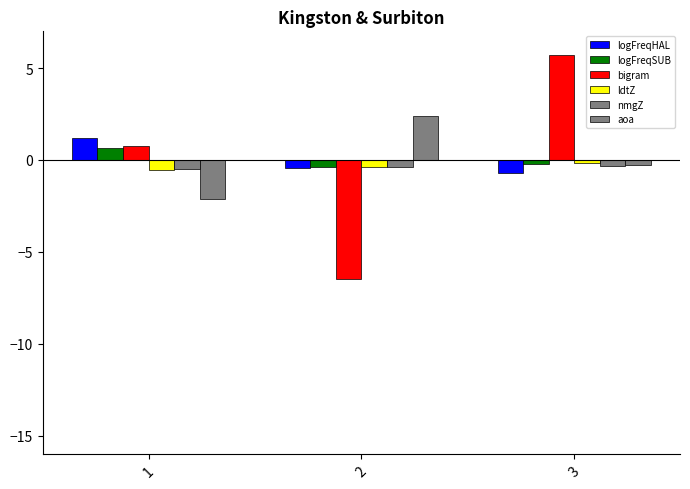

What is the difference between the second highest and minimum values in the logFreqHAL series?

0.3